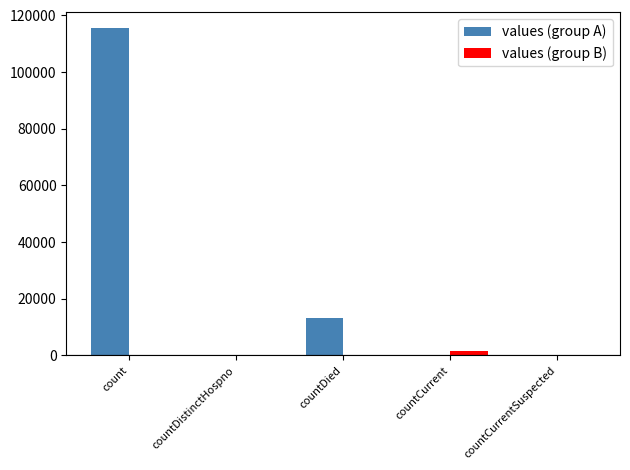

The value of values (group B) at countCurrent is 1383. True or false?

True